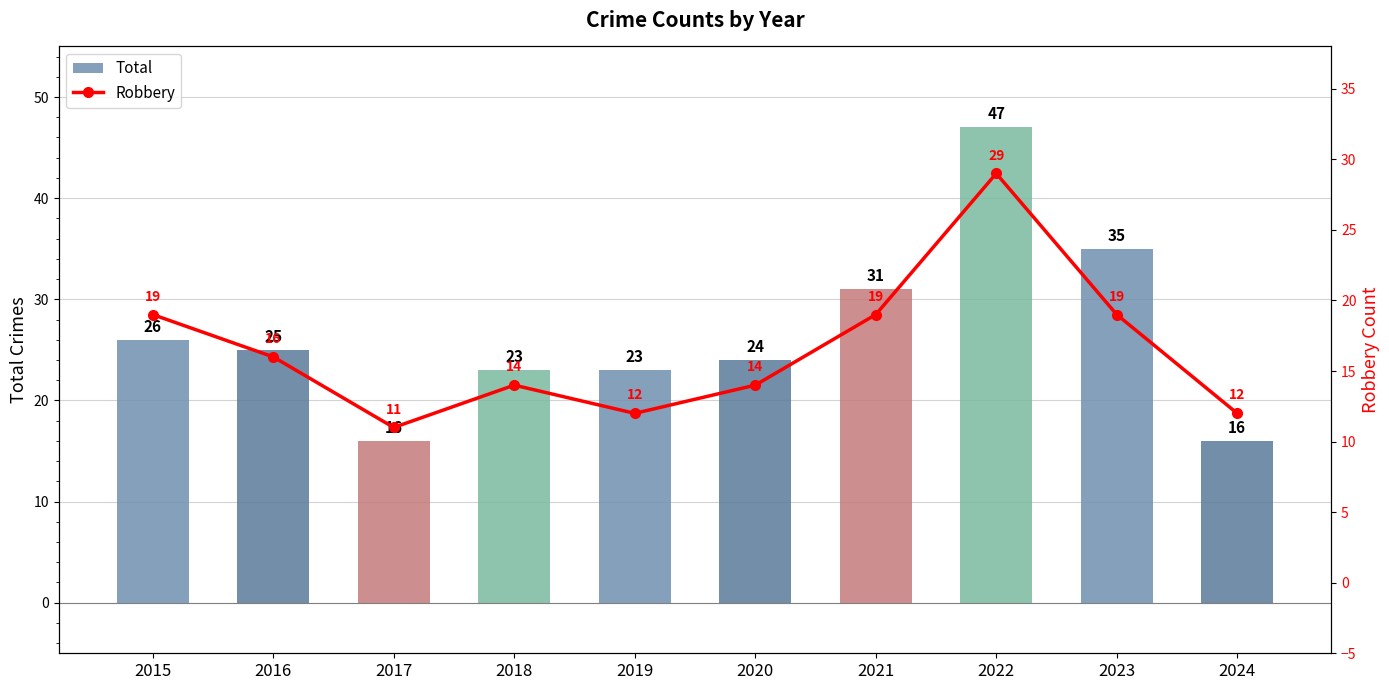

Read the Total value at 2023, to the nearest 10.

40